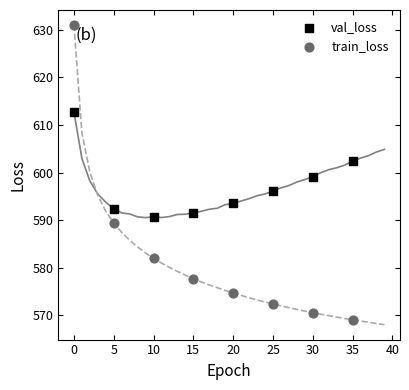

Which series has the widest spread of Y values?

train_loss